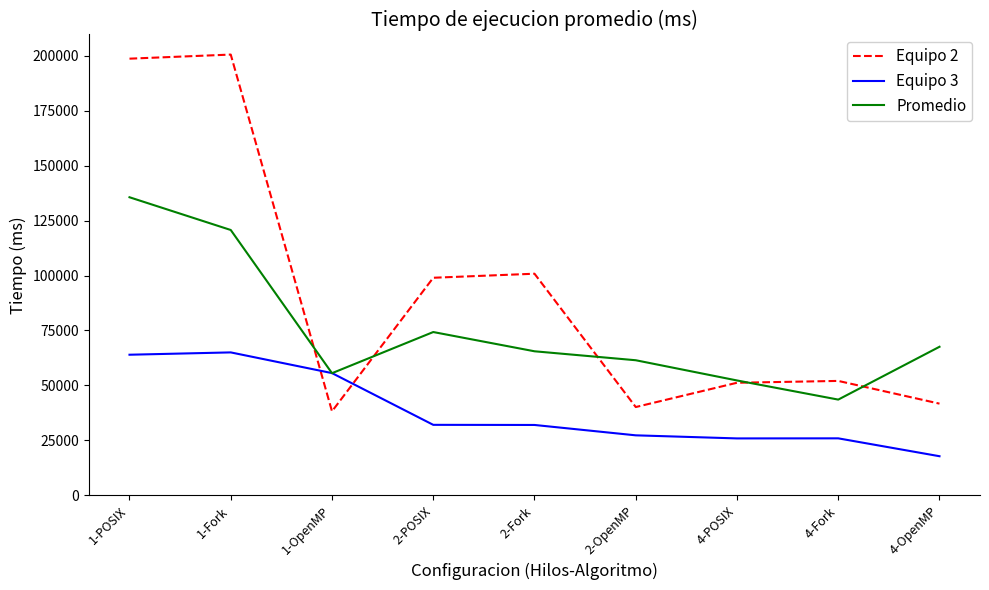

What is the minimum value for Equipo 2?

38209.9